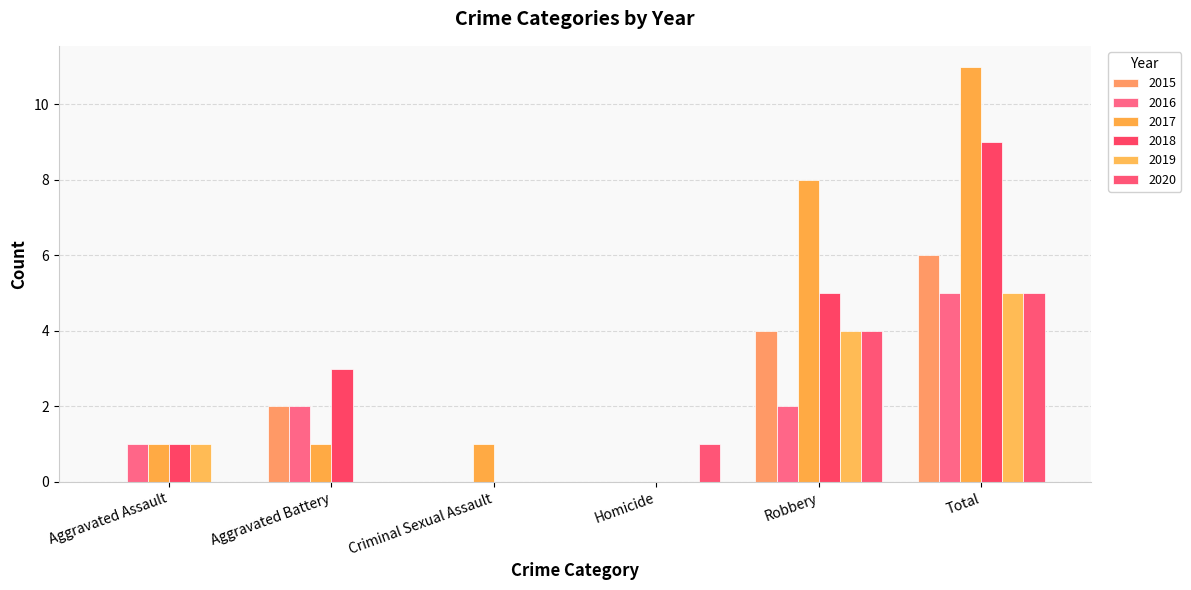

At which category does the chart reach its peak across all series?

Total